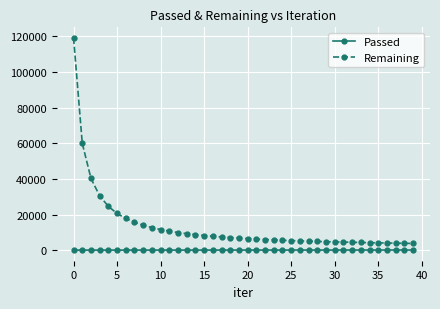

What are all the series names shown in the legend?

Passed, Remaining